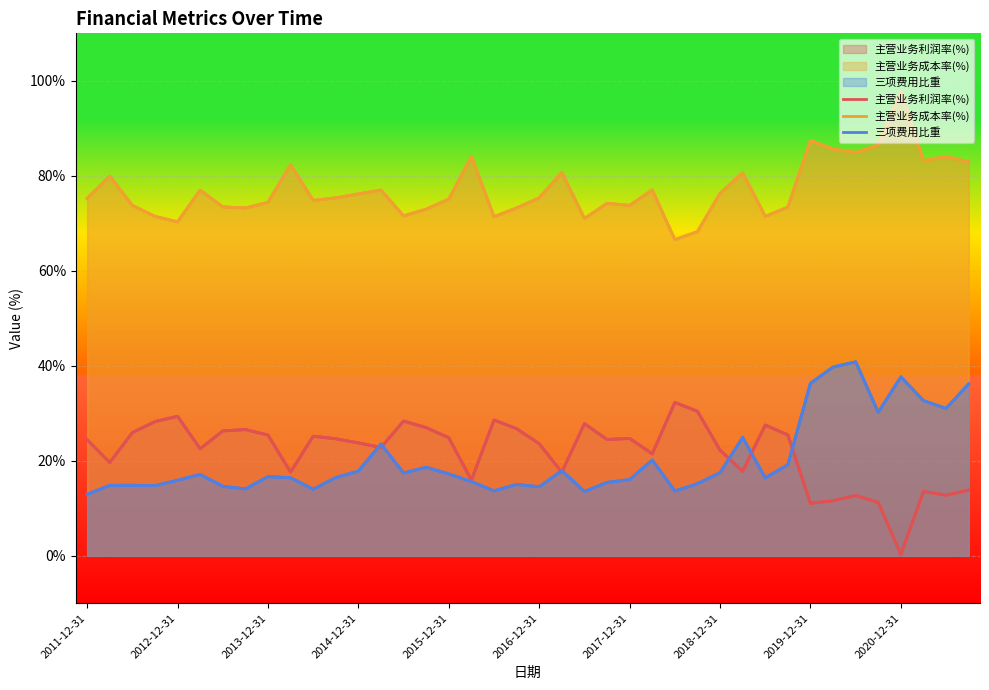

What is the difference between the highest and lowest values at 38?

71.3